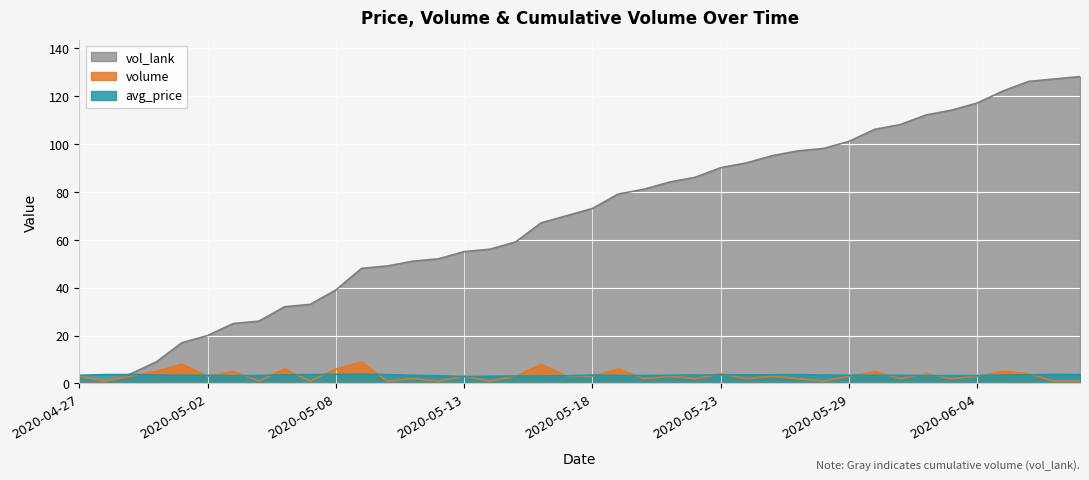

How many lines are shown in the chart?

3